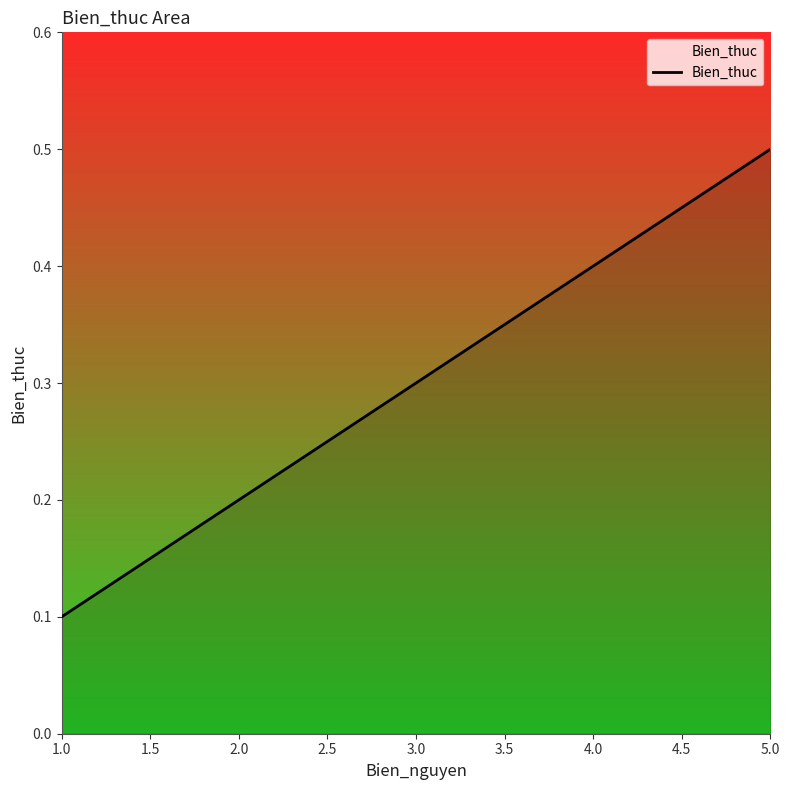

True or false: the data has more than 1 interior local peaks.

False